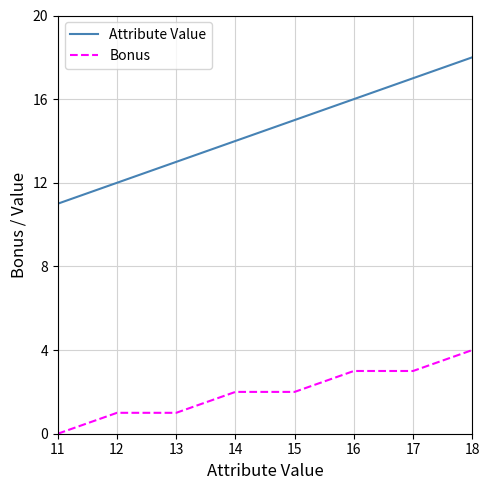

Does the chart display data point markers on the line(s)?

No